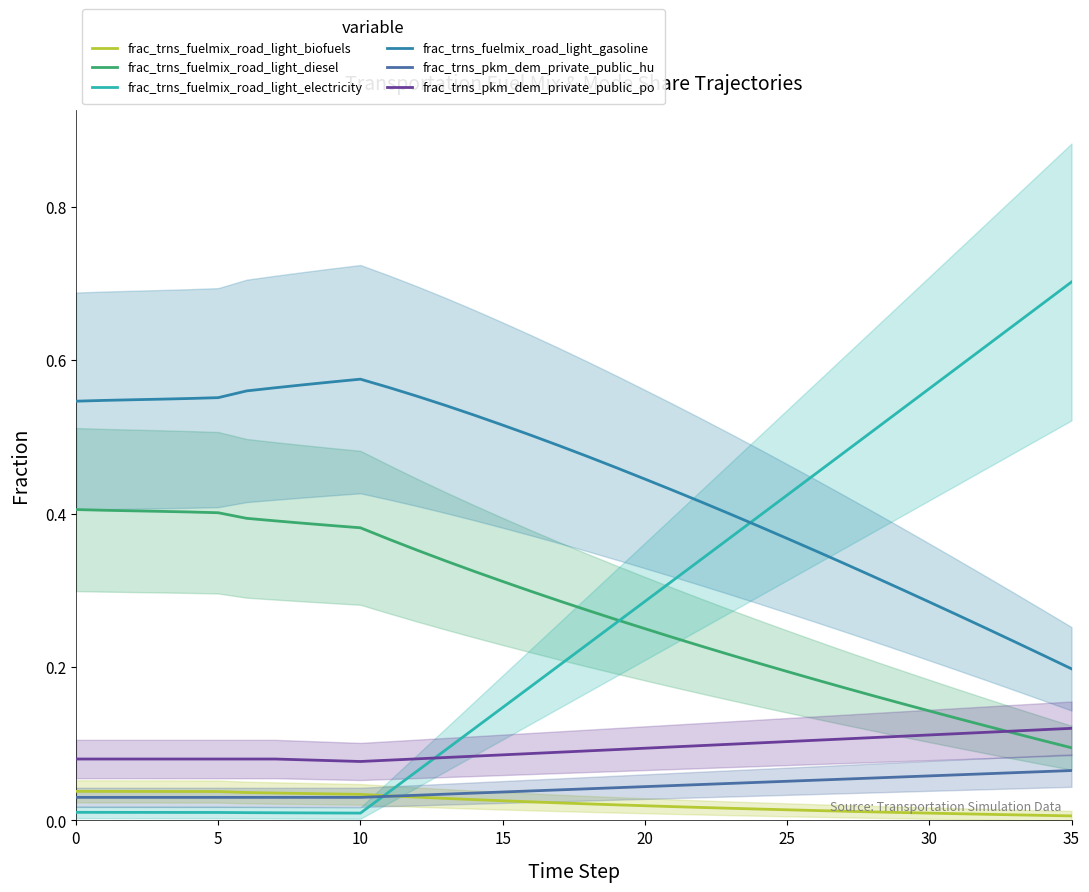

True or false: frac_trns_fuelmix_road_light_diesel has more than 0 points higher than both neighbors.

False